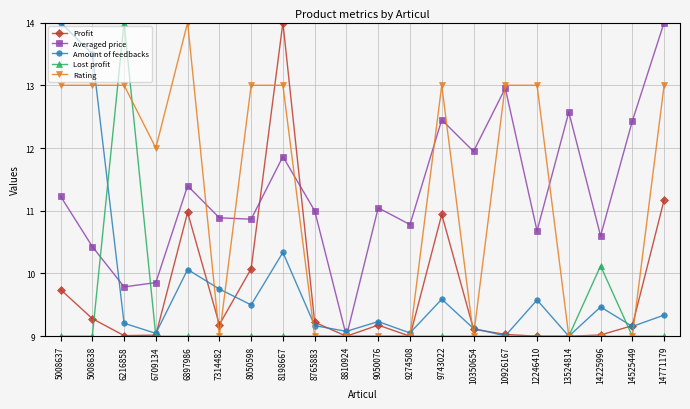

Rank the series at 9743022 from highest to lowest value.

Rating, Averaged price, Profit, Amount of feedbacks, Lost profit